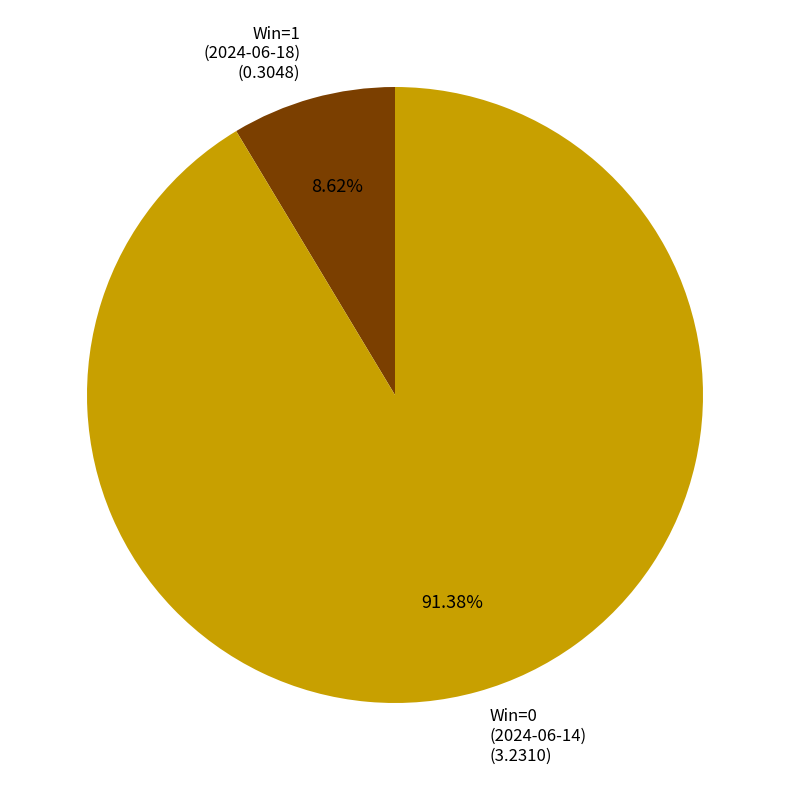

Does any single category account for the majority?

Yes